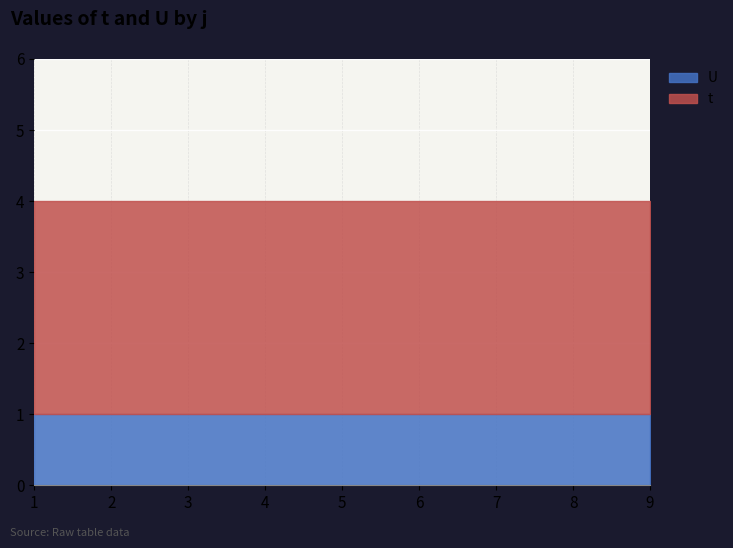

What are all the series names shown in the legend?

U, t